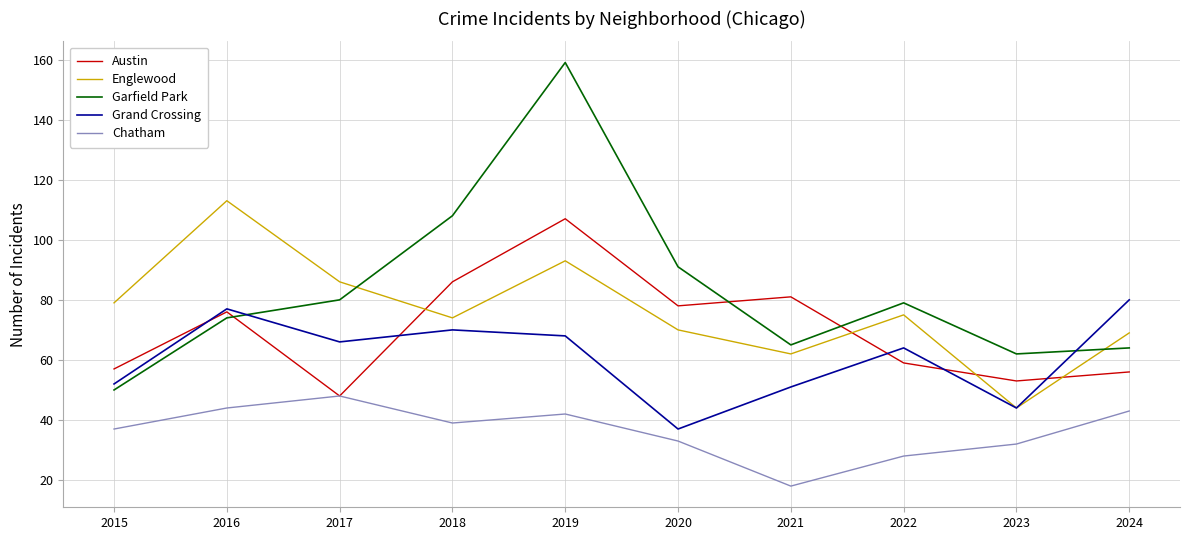

True or false: Garfield Park has a value of 48 at 2018.

False